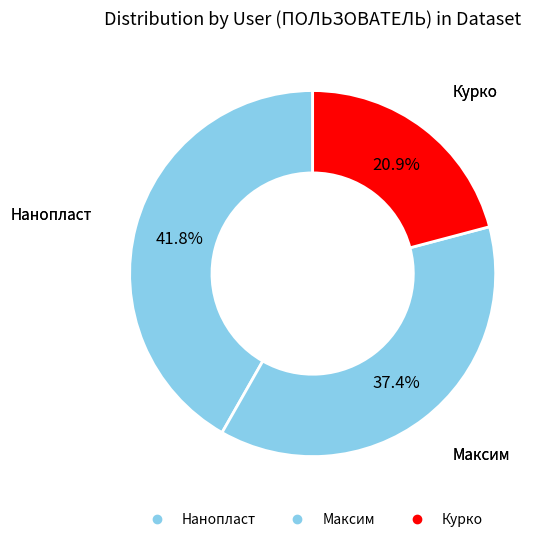

How many segments does this pie chart have?

3